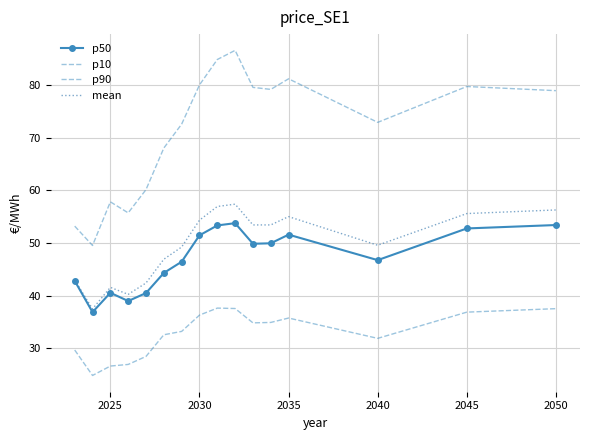

Rank the series by their maximum value, from lowest to highest.

p10, p50, mean, p90